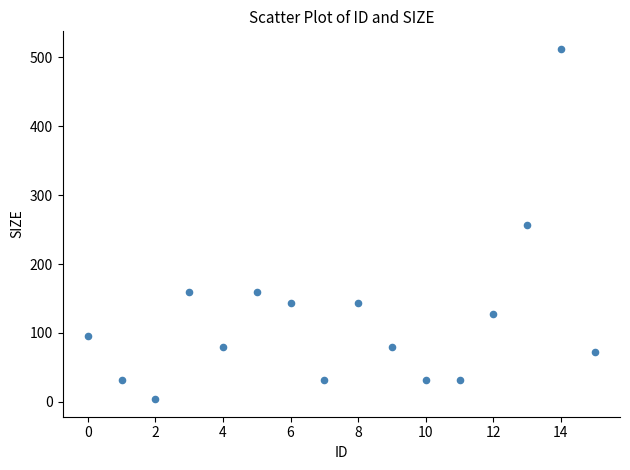

What is the range of Y values (max minus min)?

508